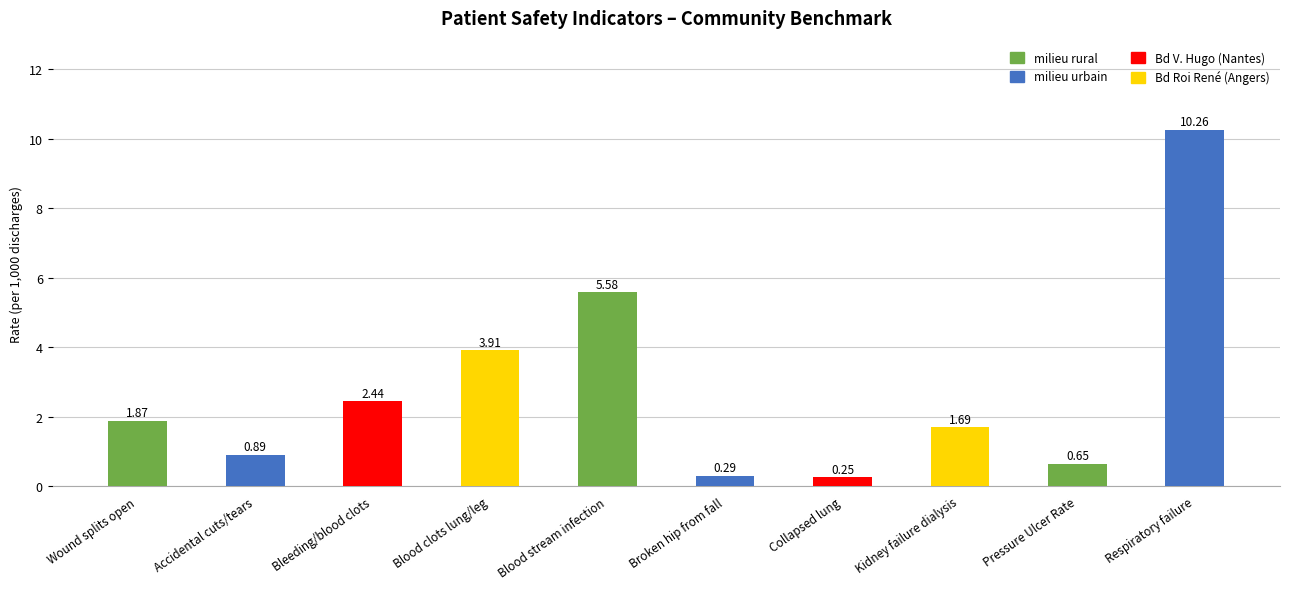

What is the difference between the maximum and minimum values?

10.0